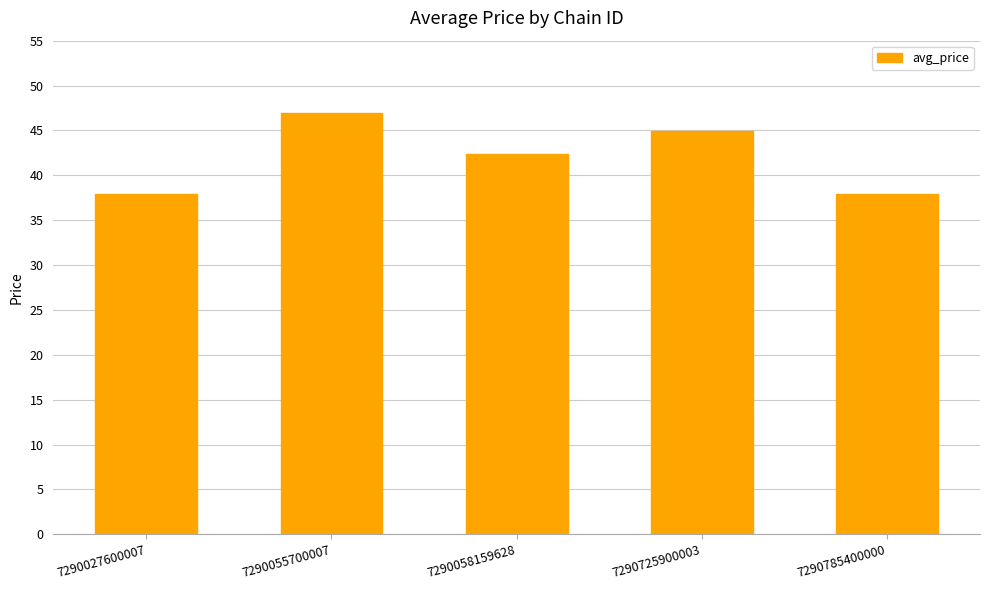

The chart shows a value of 37.9 at 7290027600007. True or false?

True